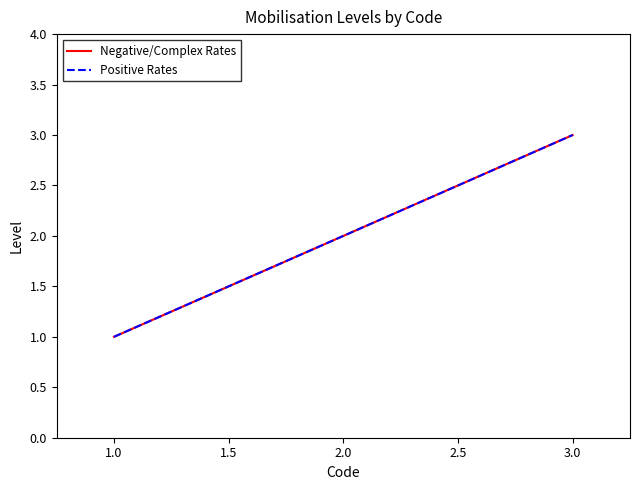

Is this an area chart (filled region under the line)?

No